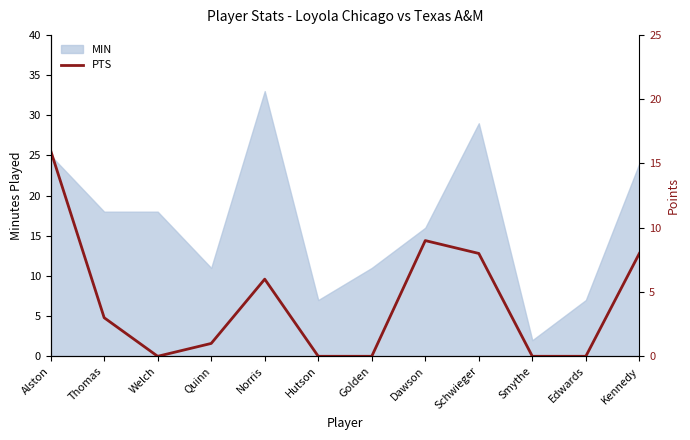

Approximately how many times larger is the value at Kennedy compared to Alston?

0.5